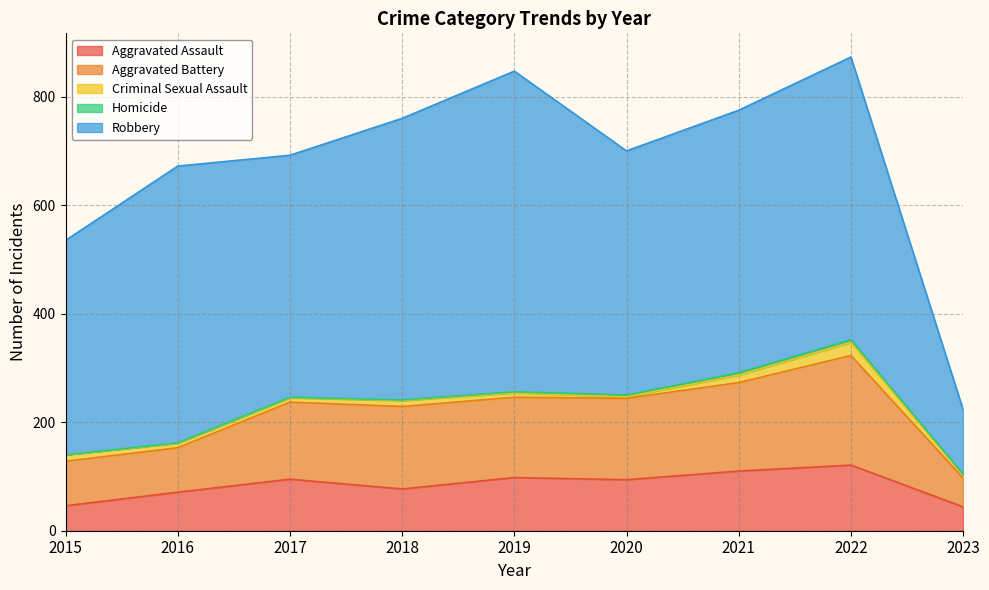

Where is the first local maximum for Homicide?

2022